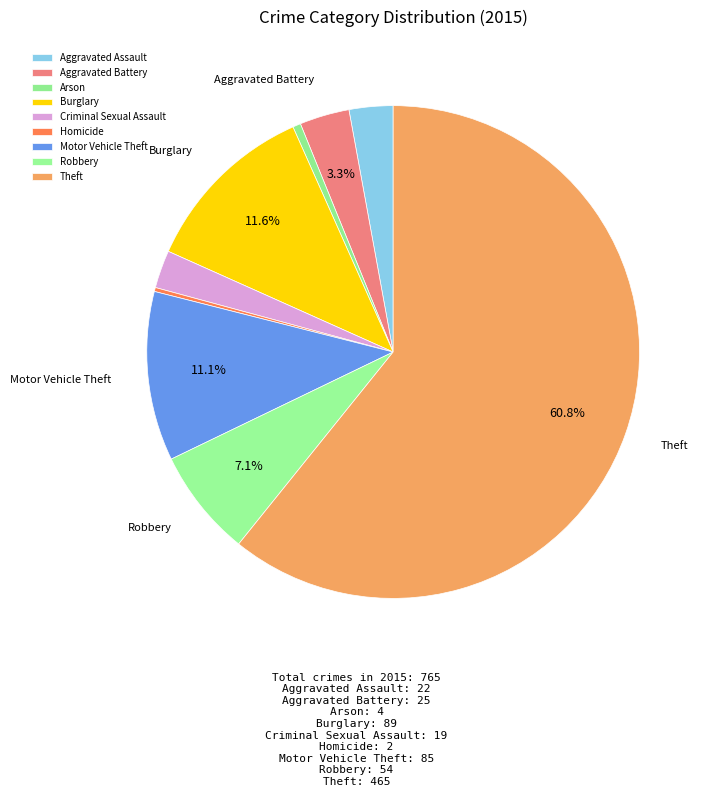

Which category accounts for the majority?

Theft